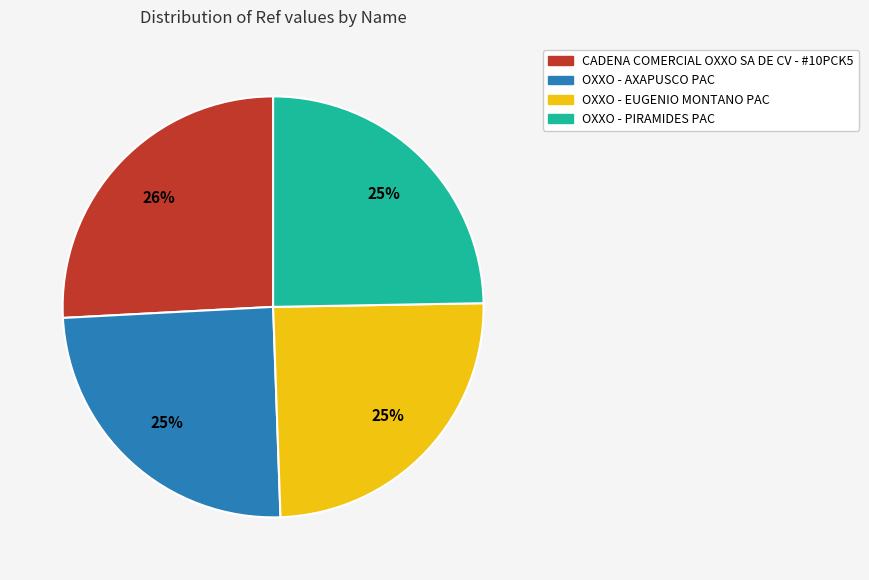

Which has a higher value, CADENA COMERCIAL OXXO SA DE CV - #10PCK5 or OXXO - PIRAMIDES PAC?

CADENA COMERCIAL OXXO SA DE CV - #10PCK5